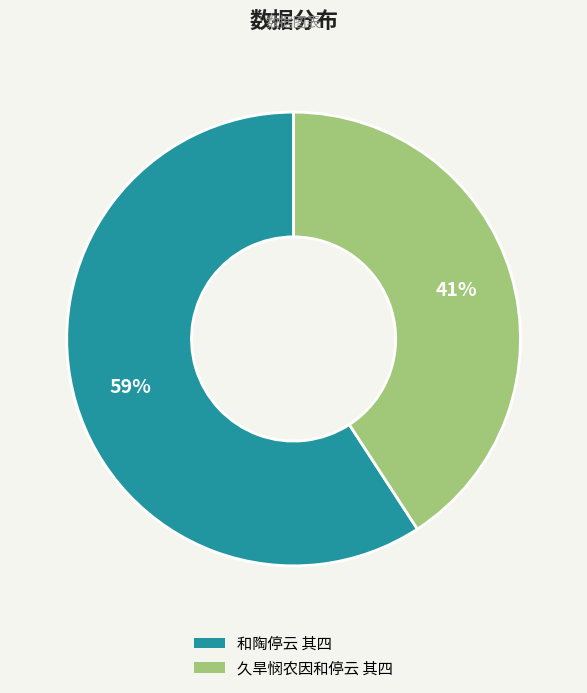

The 和陶停云 其四 slice represents 59% of the pie. True or false?

True